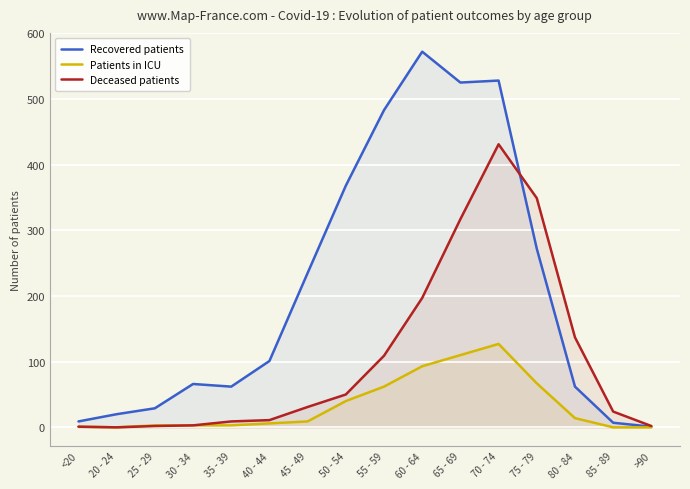

What is the approximate value of Recovered patients at 25 - 29, to the nearest 50?

50